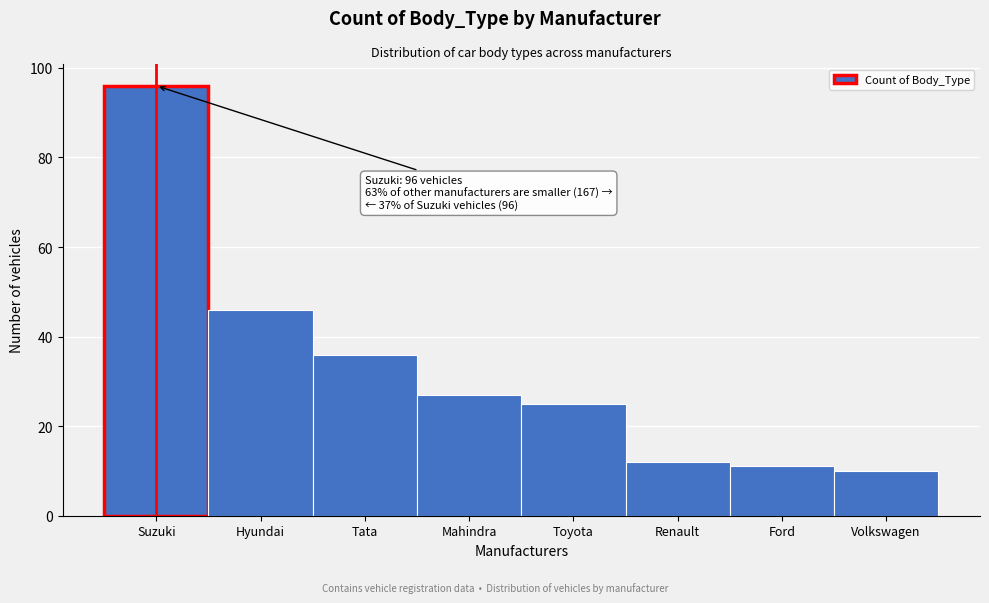

Reading left to right, list all the values displayed in this chart.

Suzuki=96	Hyundai=46	Tata=36	Mahindra=27	Toyota=25	Renault=12	Ford=11	Volkswagen=10